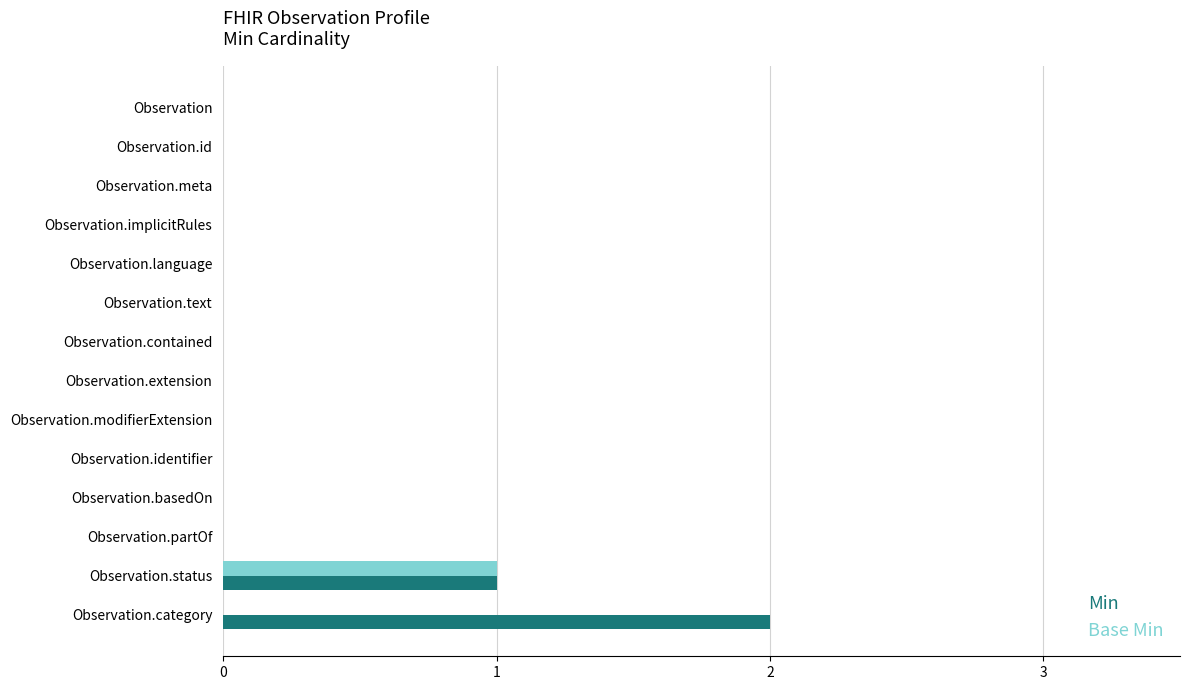

At which label is Min closest to 1?

Observation.status